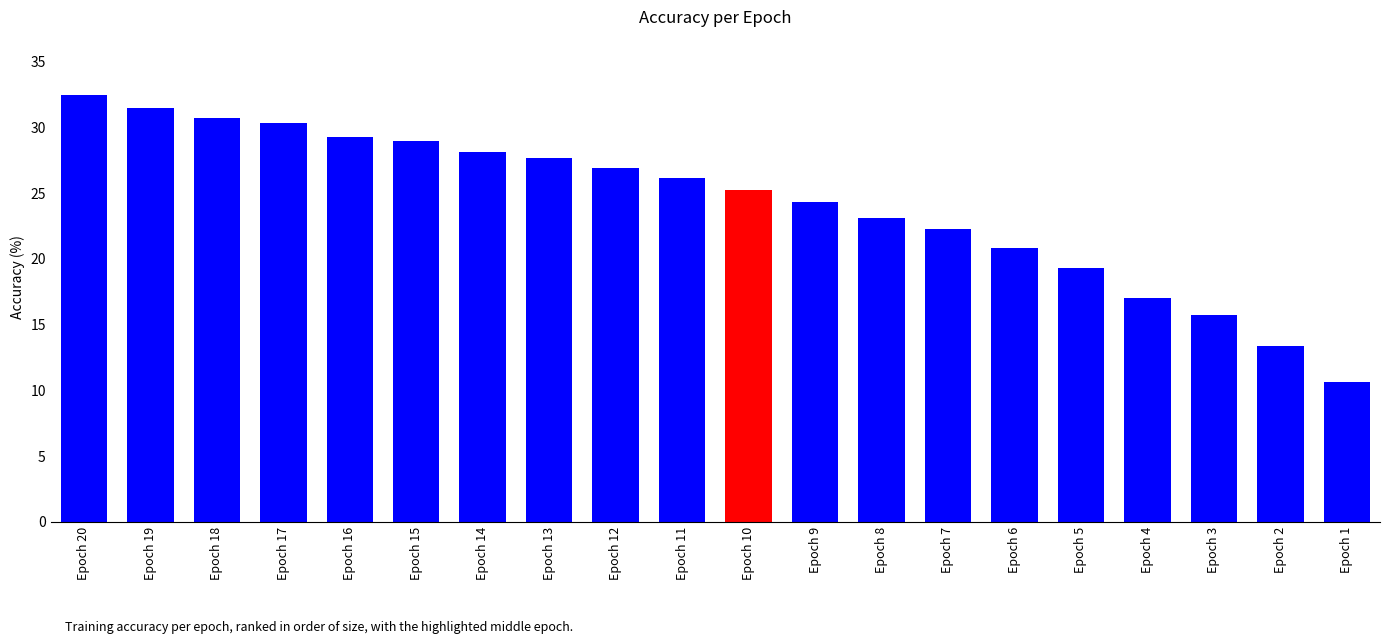

The chart shows a value of 14.6 at Epoch 7. True or false?

False